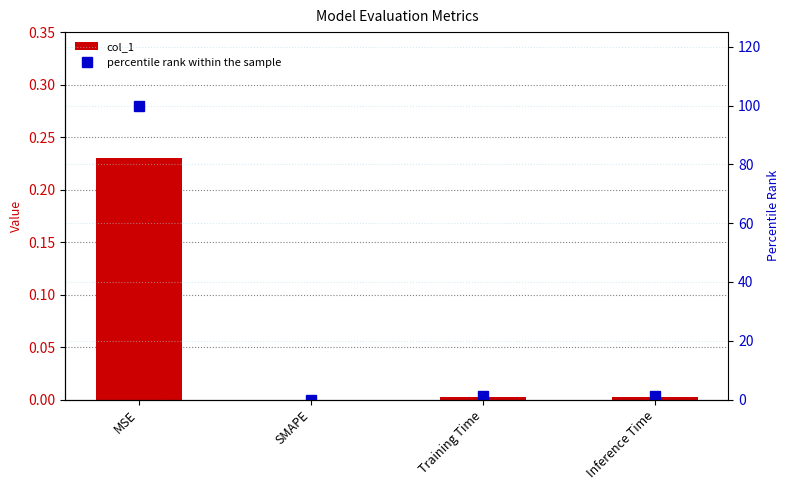

At which label does percentile rank within the sample reach its minimum?

SMAPE